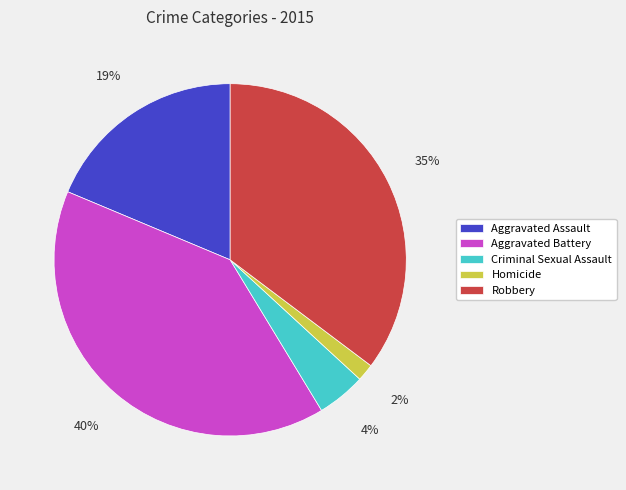

To the nearest percent, what is the average slice percentage?

20%